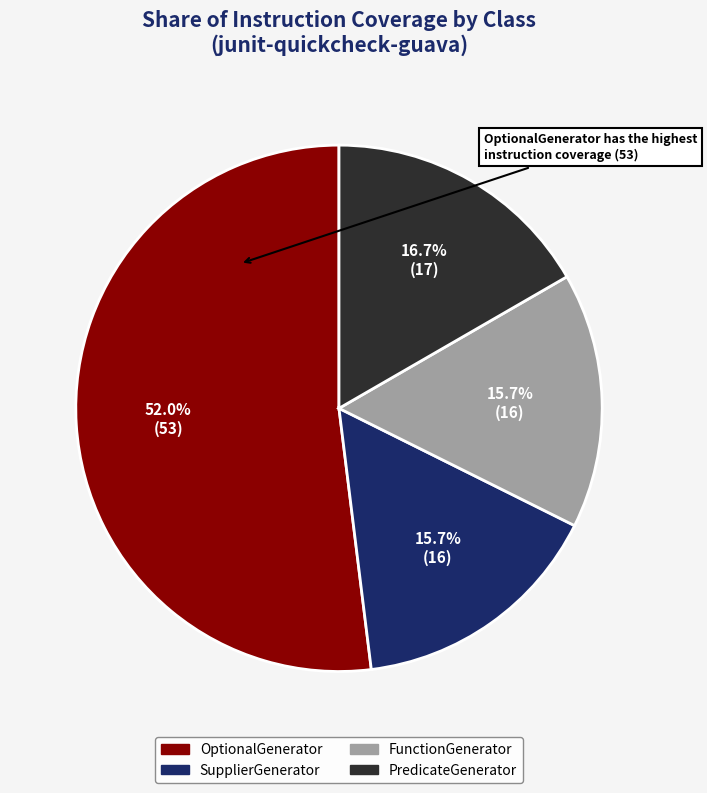

To the nearest percent, what is the difference between the largest and smallest slice percentages?

36%